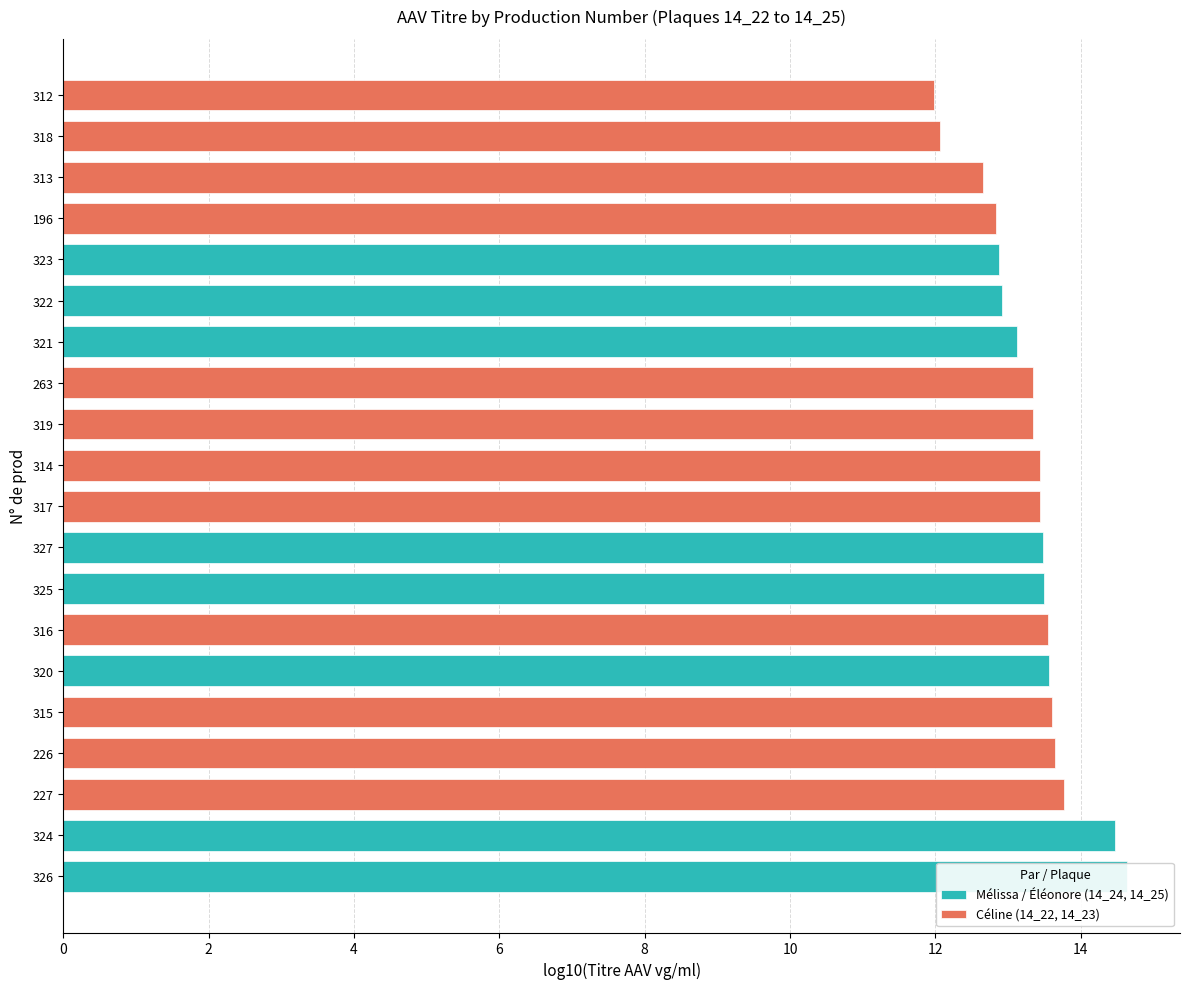

What is the greatest value displayed?

430000000000000